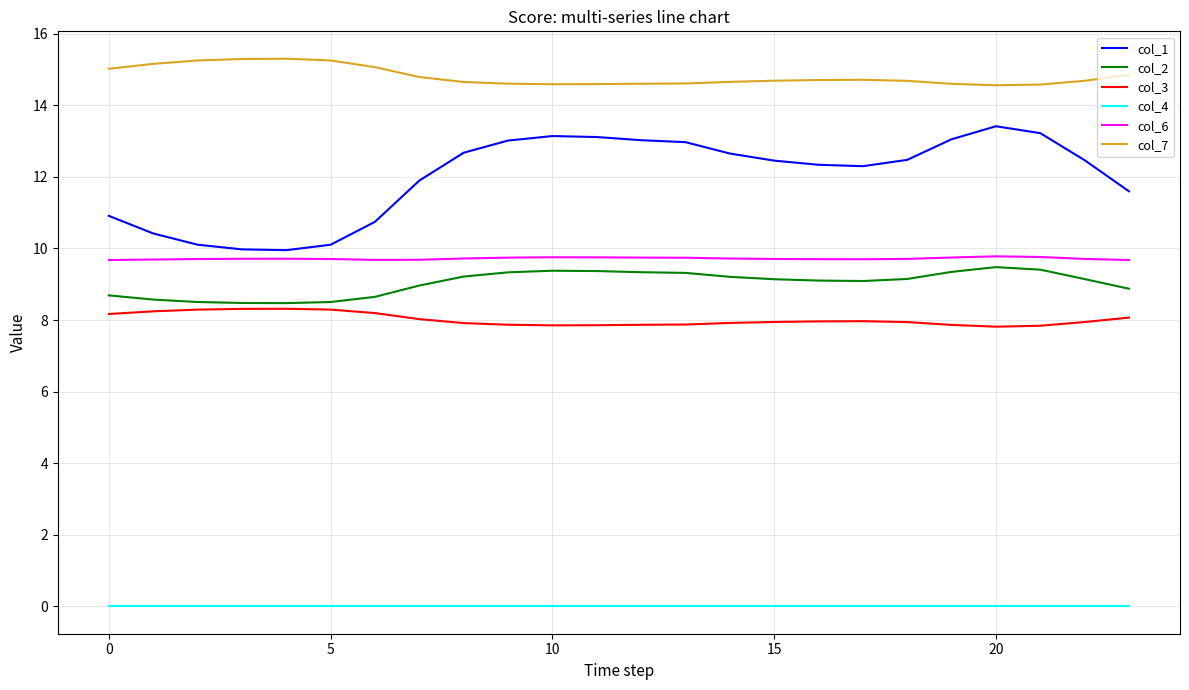

True or false: col_7 and col_6 intersect in this chart.

False